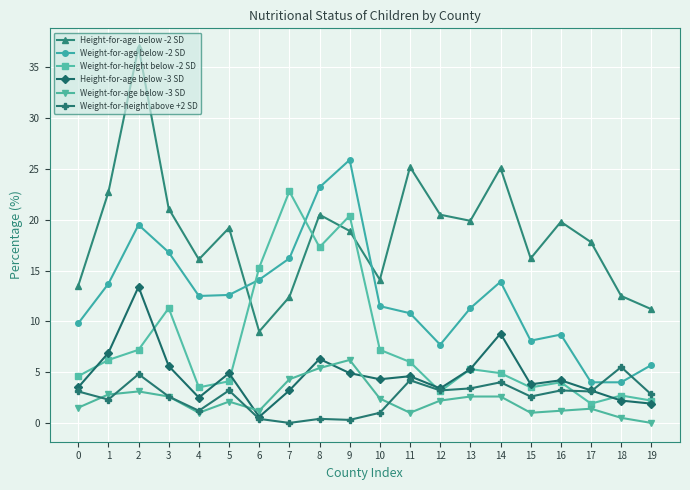

How many lines are shown in the chart?

6